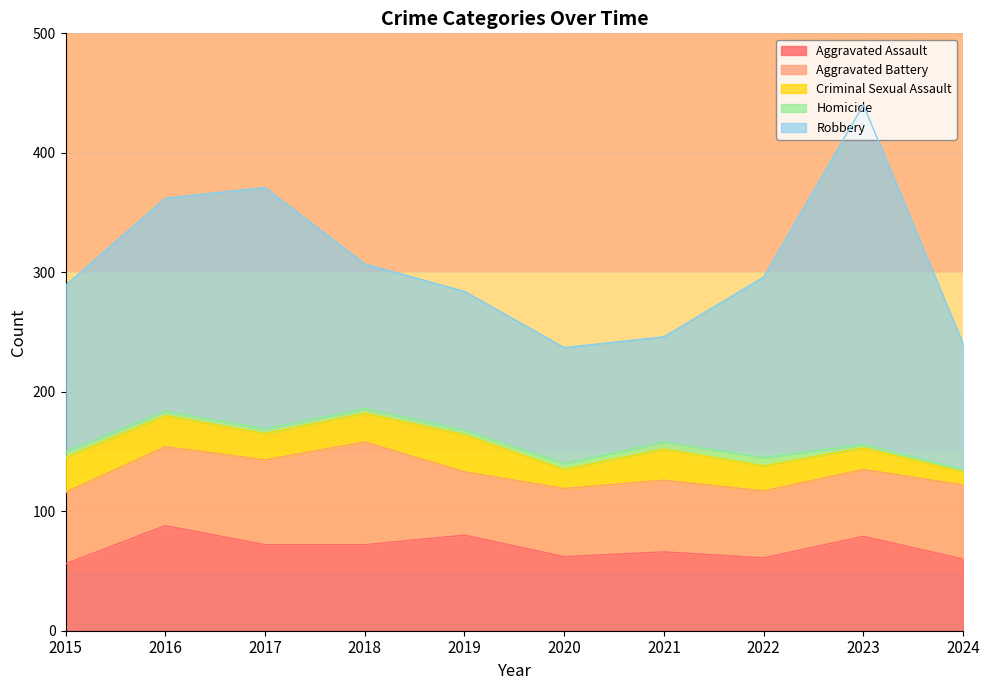

Which series changed the most between 2019 and 2020?

Robbery